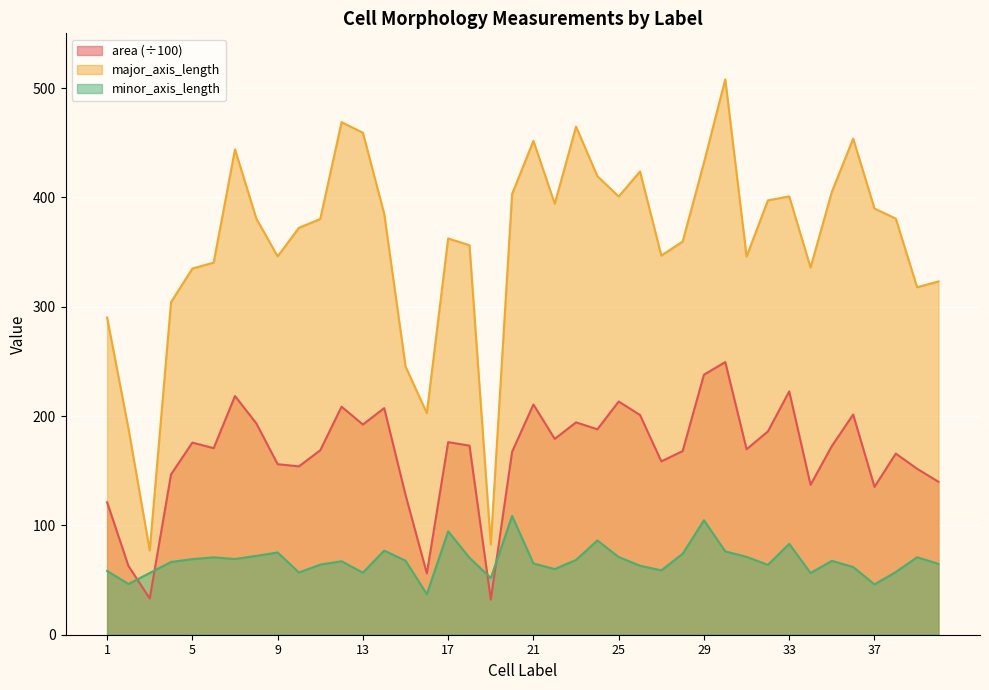

Which series has the largest total across all categories?

major_axis_length